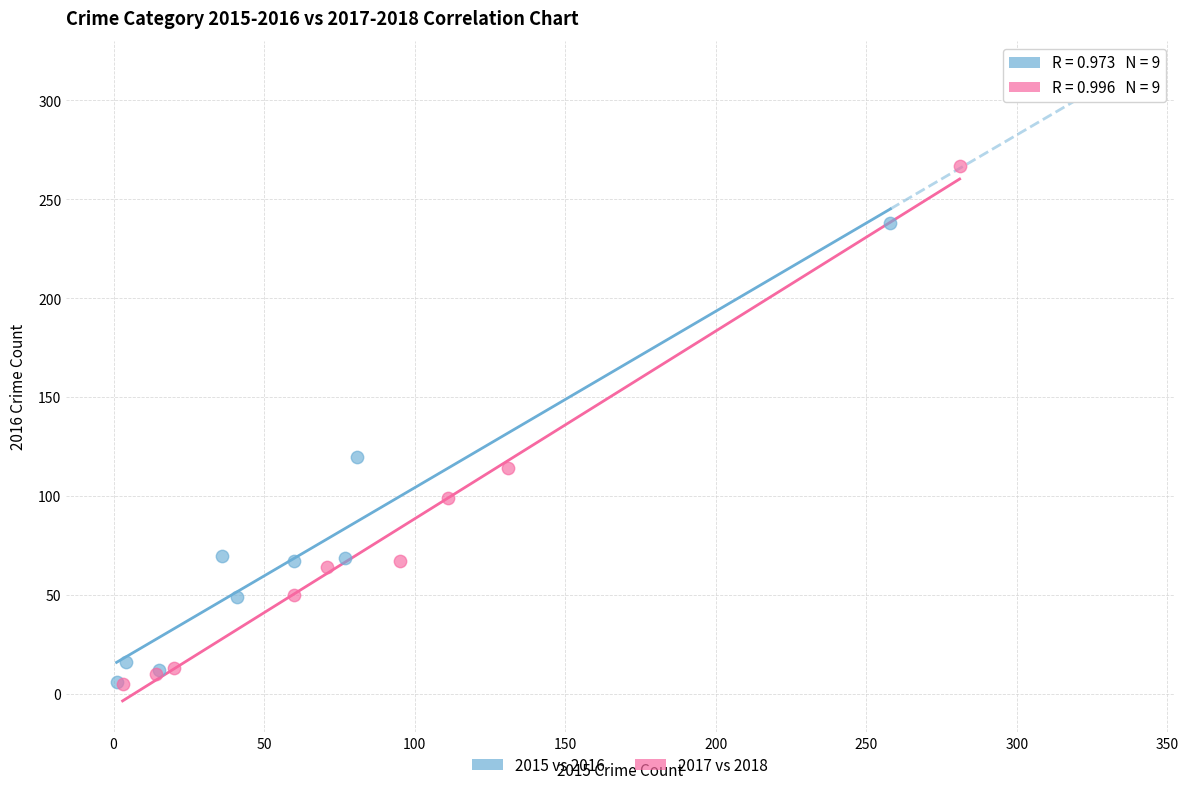

Which series reaches the maximum Y coordinate?

2017 vs 2018